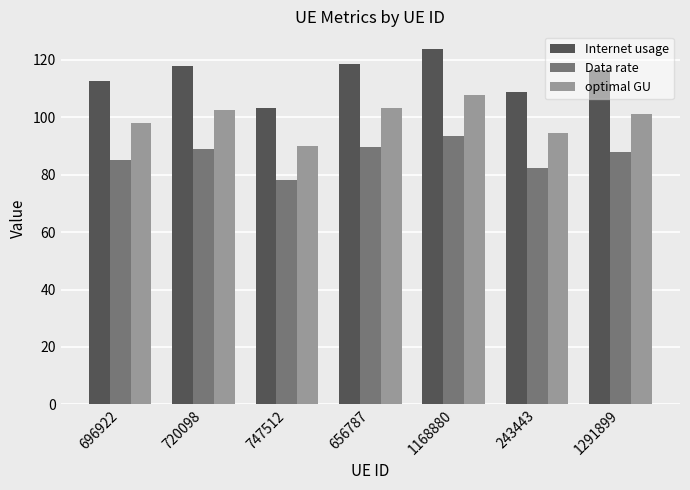

What position from the right is 1291899?

1